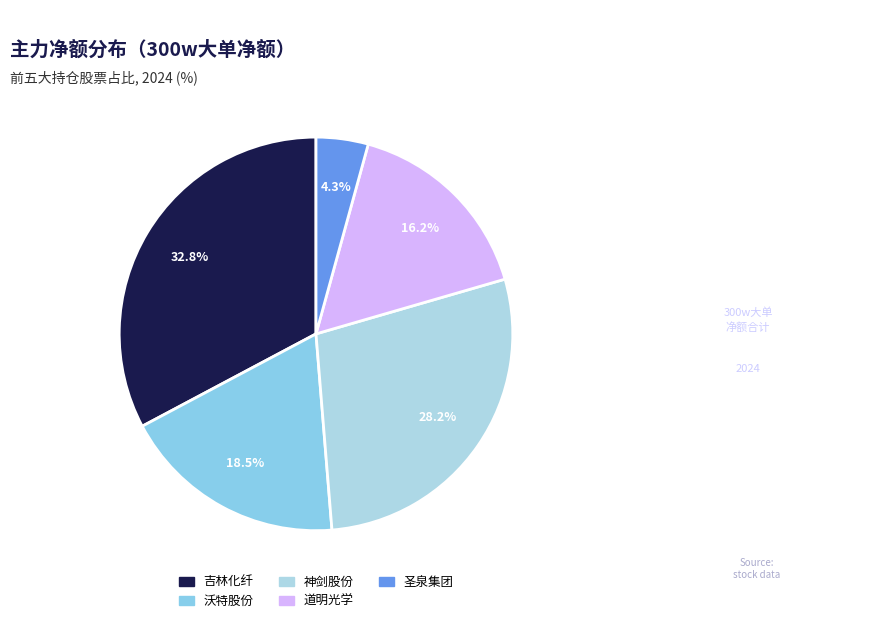

Does any single category account for the majority?

No